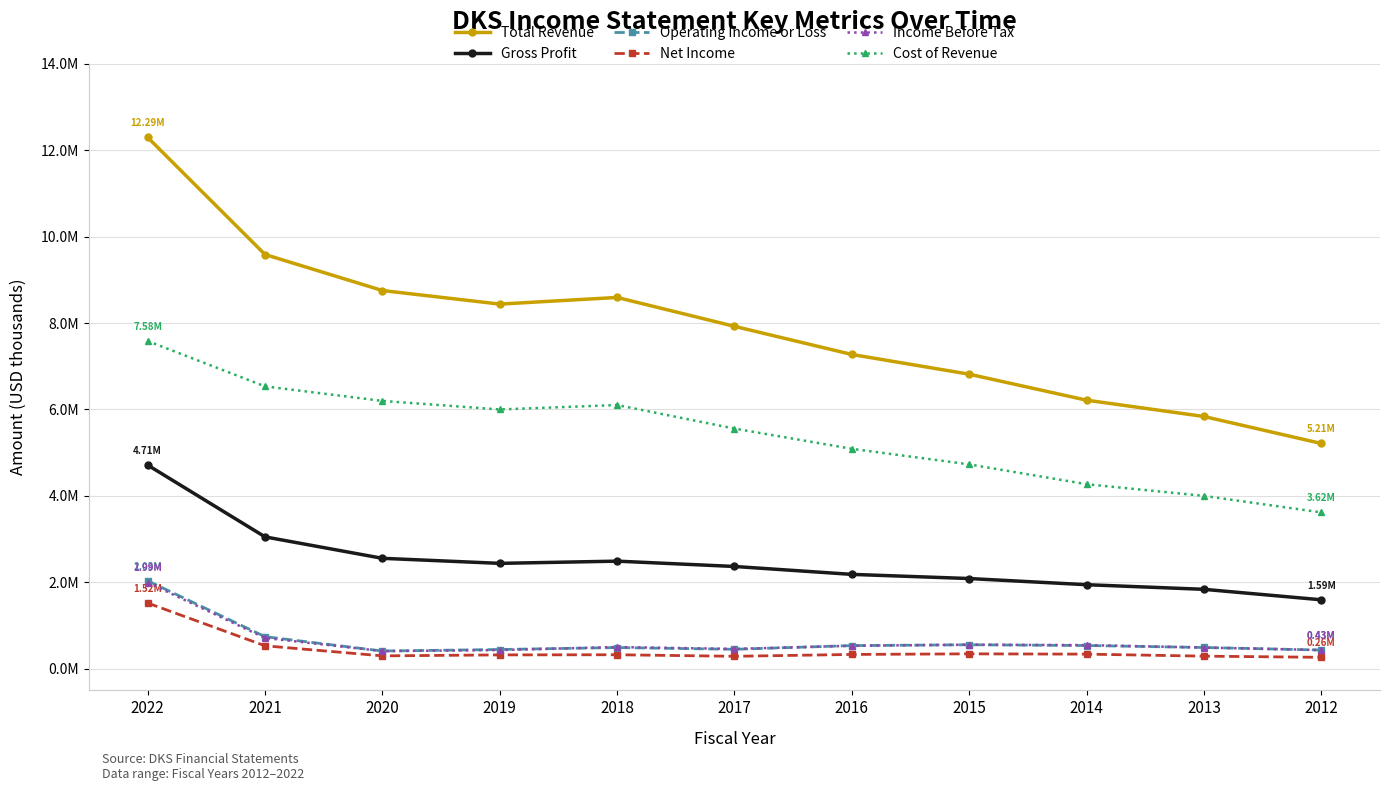

Is it true that Net Income equals 319900 at 2019?

True